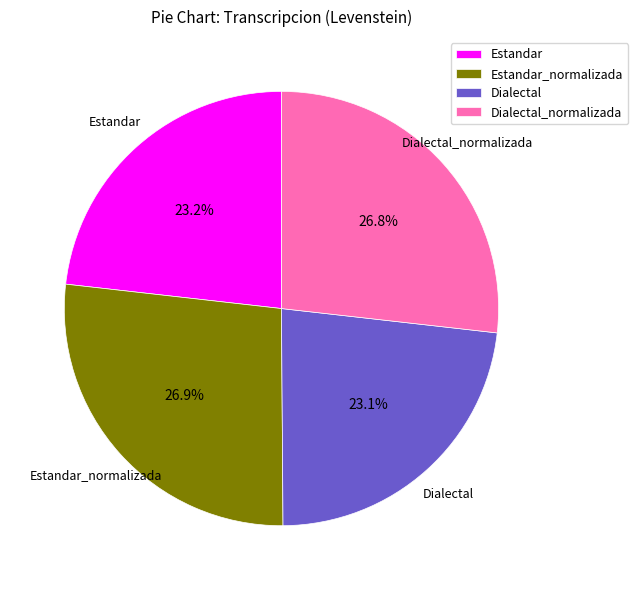

How much of the chart is everything except Estandar?

76.8%